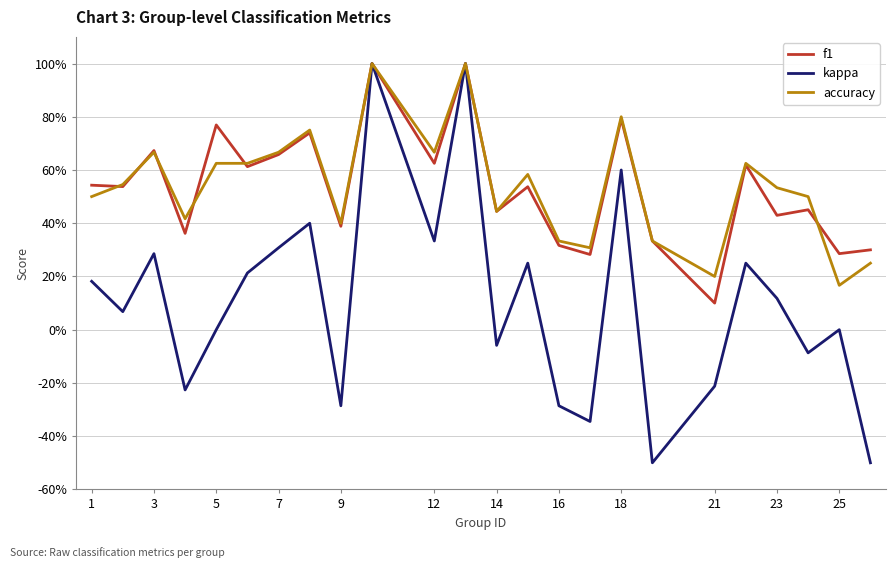

Does the chart have visible grid lines?

Yes